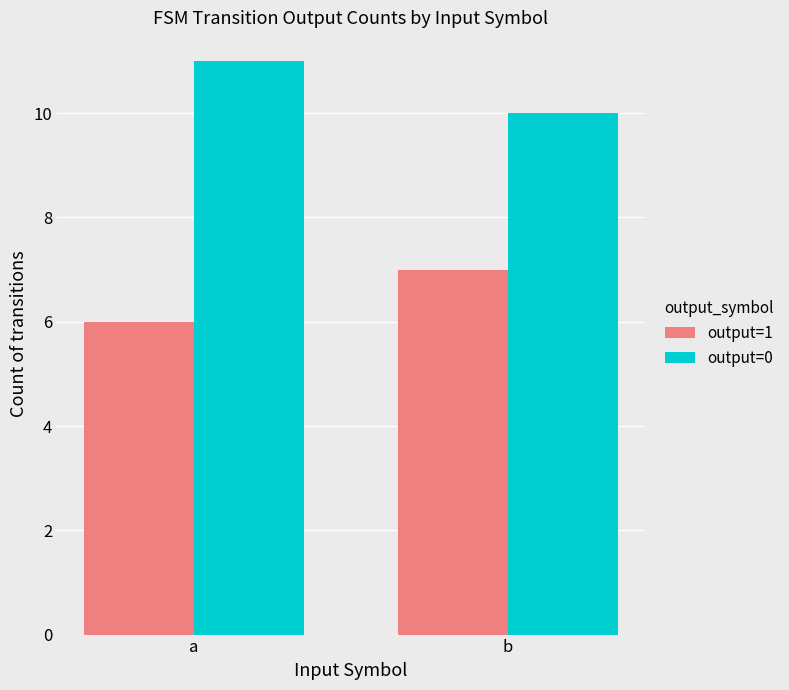

Rank the series by their maximum value, from highest to lowest.

output=0, output=1